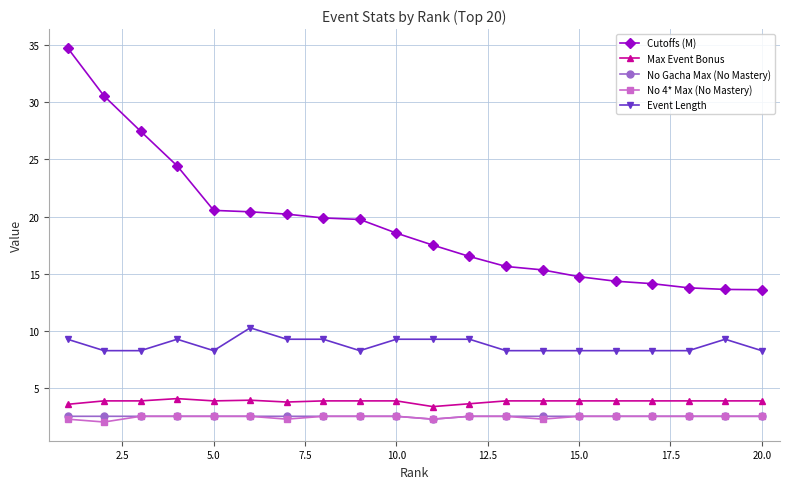

True or false: Event Length and No Gacha Max (No Mastery) cross at least once.

False